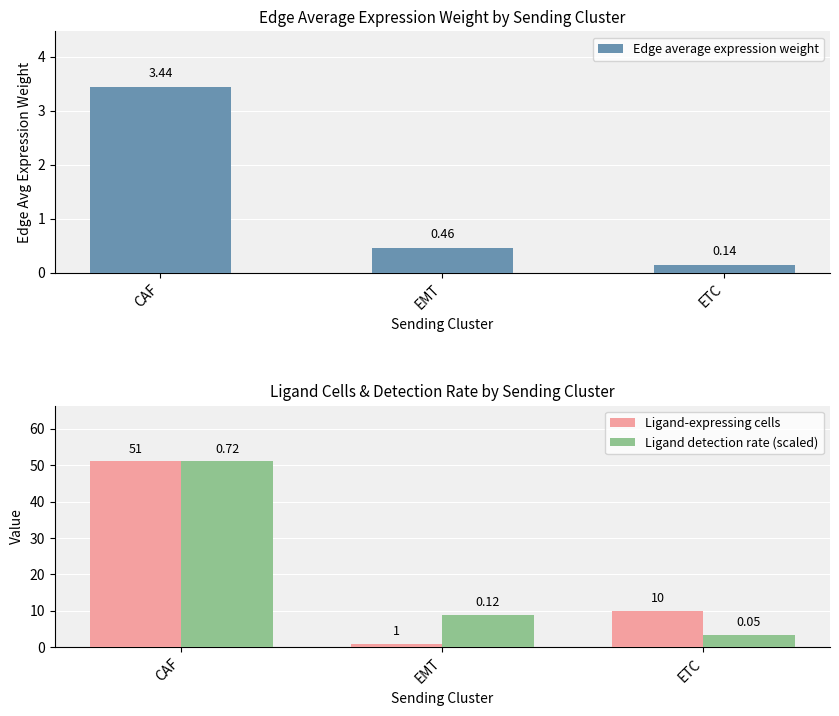

What position from the left is EMT?

2